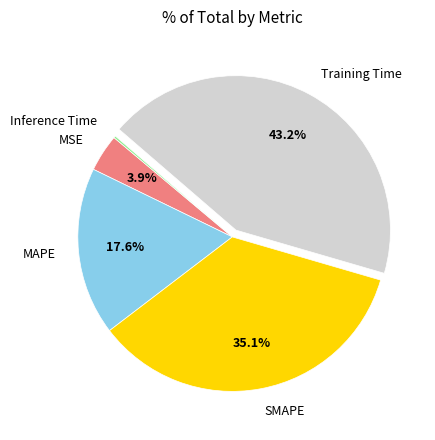

The MAPE slice represents 32% of the pie. True or false?

False